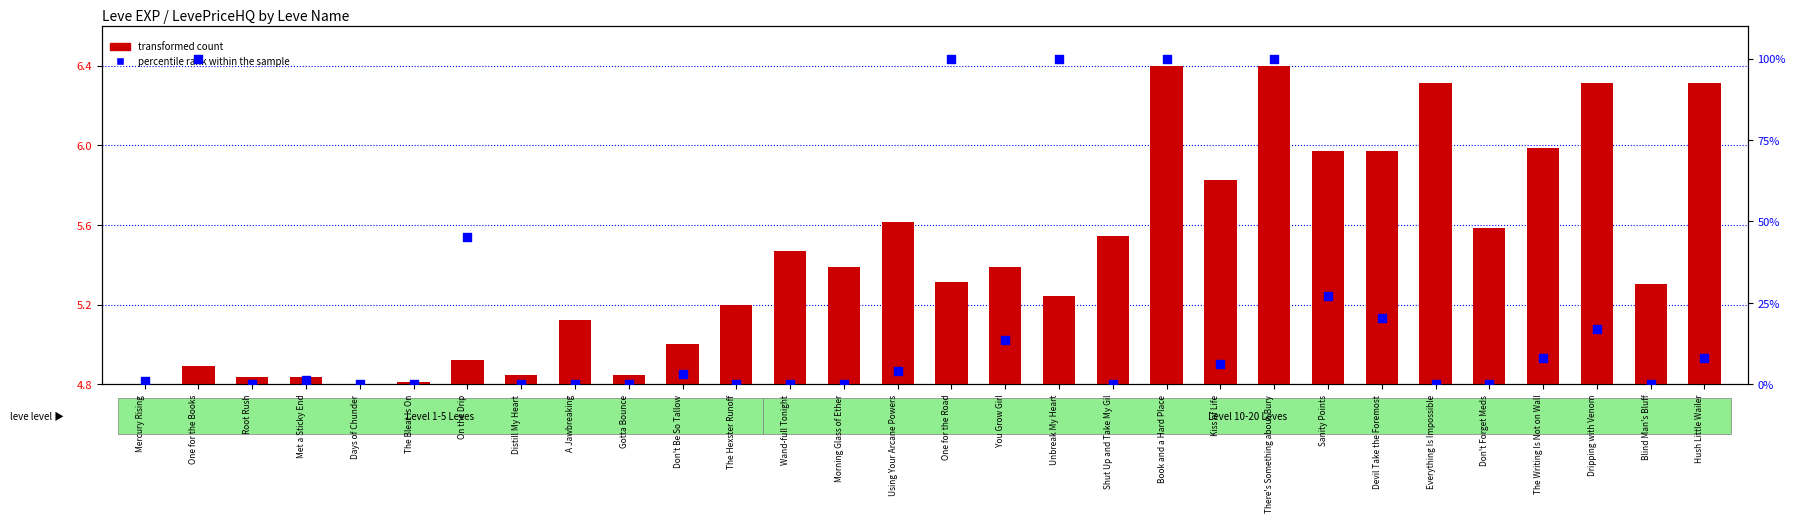

Which series has the largest Y range (max minus min)?

percentile rank within the sample